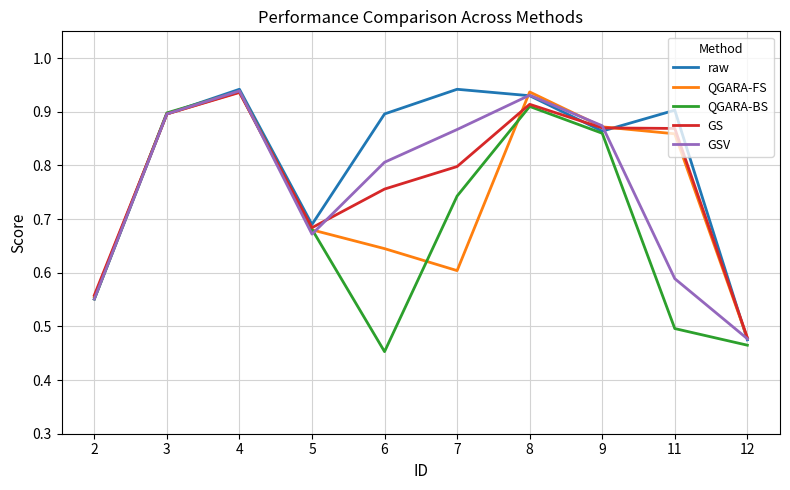

Where is raw nearest to the value 0?

12